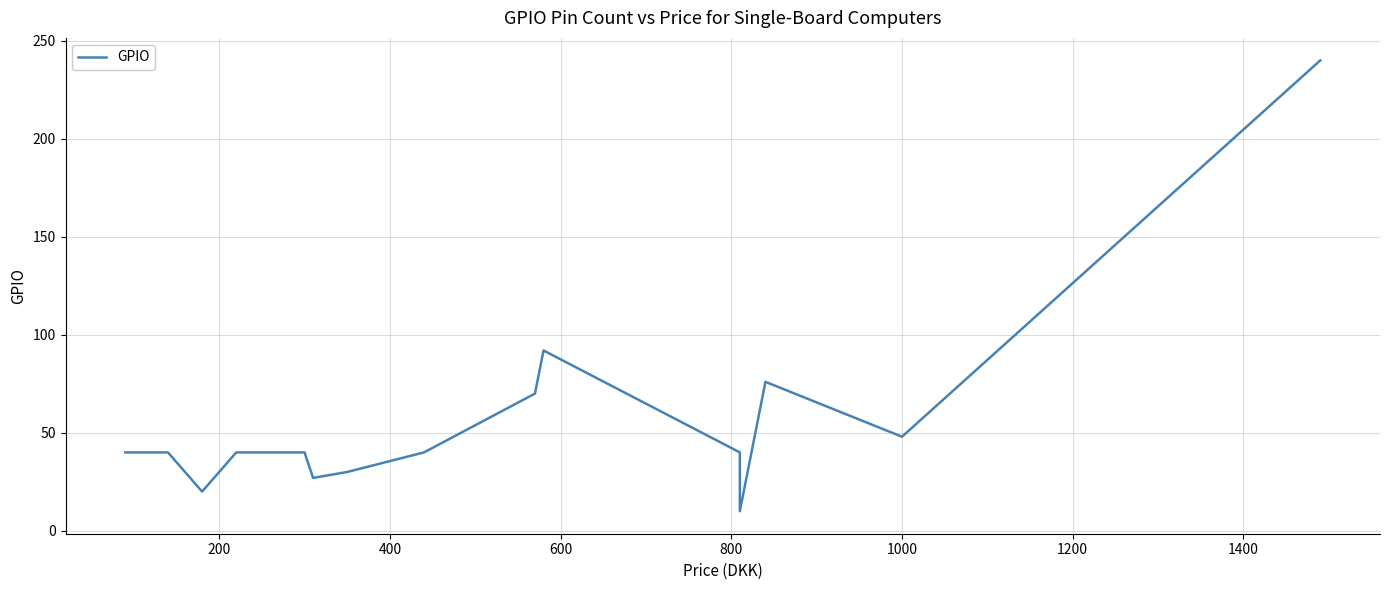

How many categories are shown in the chart?

16